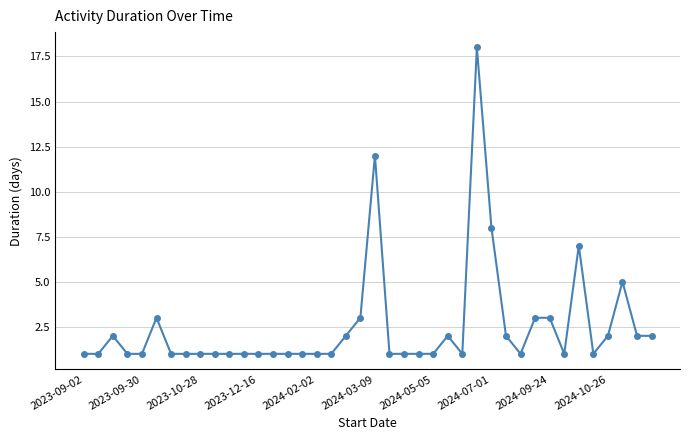

What is the maximum value shown in the chart?

18